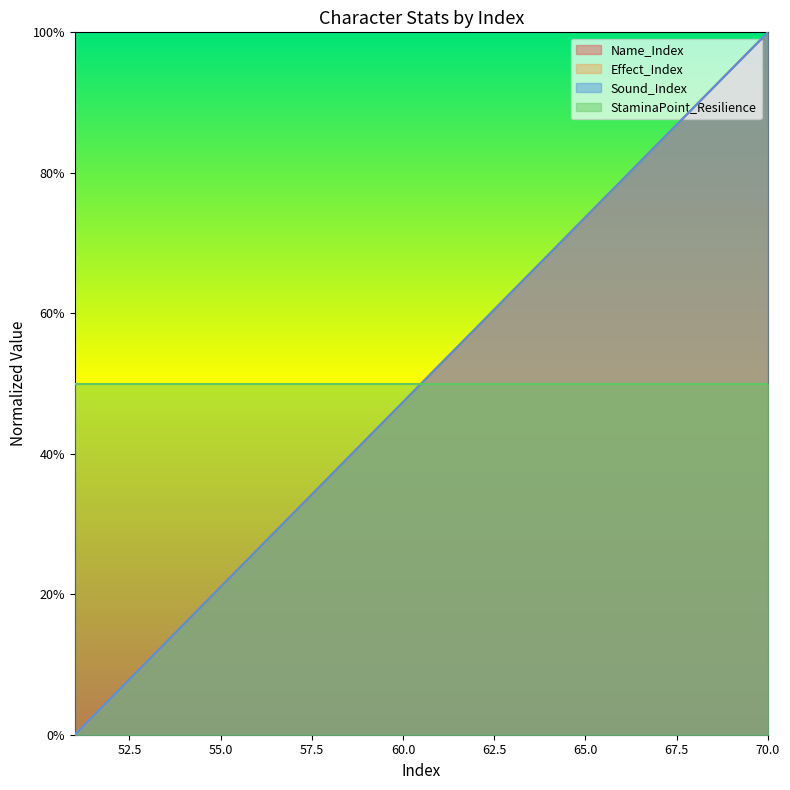

Does the chart display data point markers on the line(s)?

No